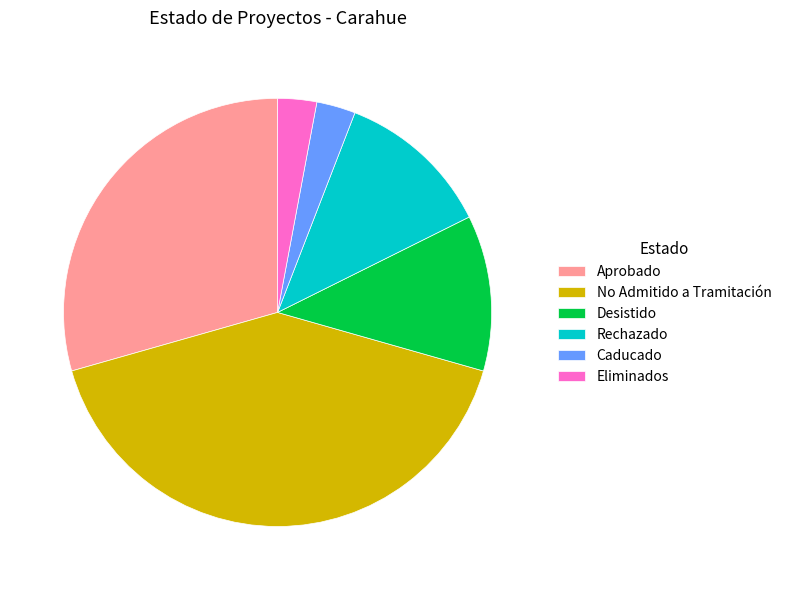

Does Caducado represent more than half of the total?

No